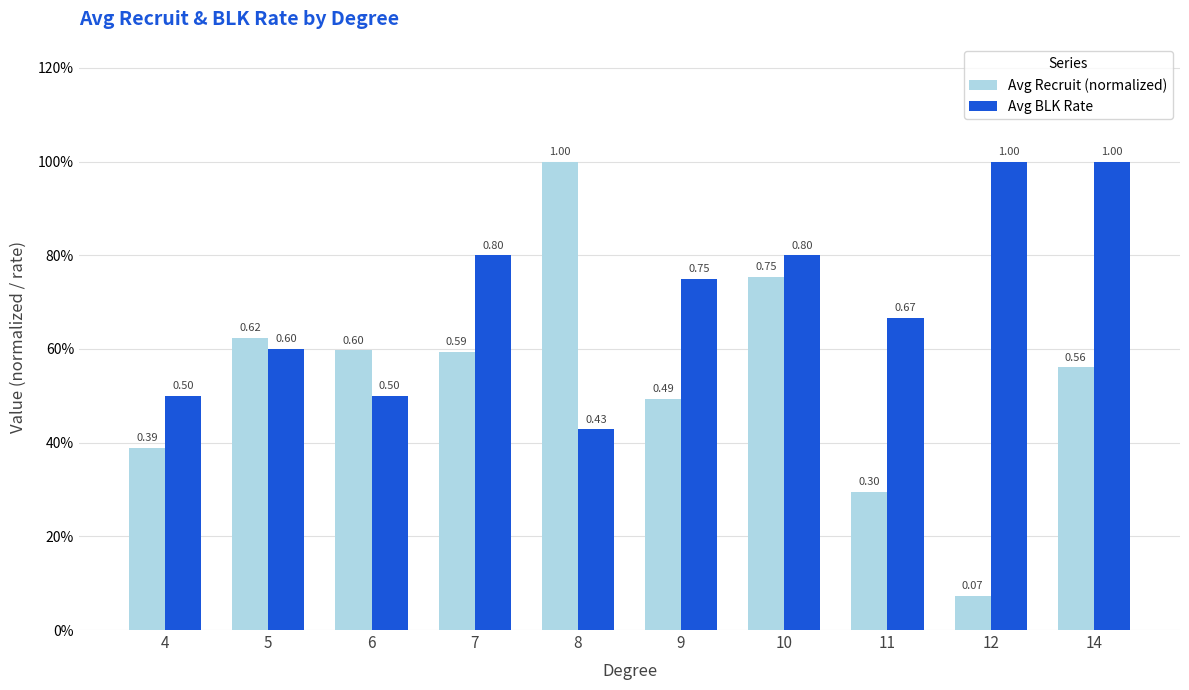

The Avg Recruit (normalized) series shows 0.2 at 4. True or false?

False